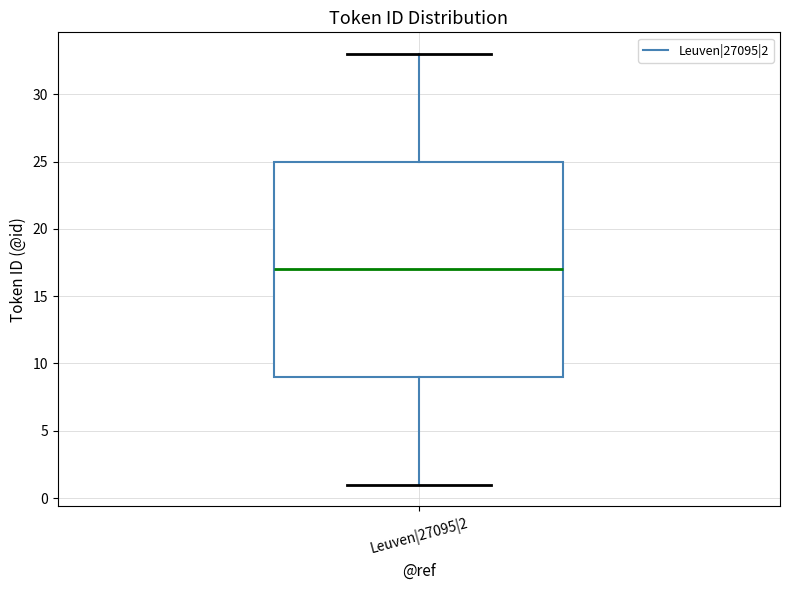

Read this box plot against the y-axis: the position of the median line, the range covered by the box, and the ends of both whiskers. The values are not printed on the chart, so give them approximately, as read against the axis.

median 17, box 9 to 25, whiskers 1 to 33